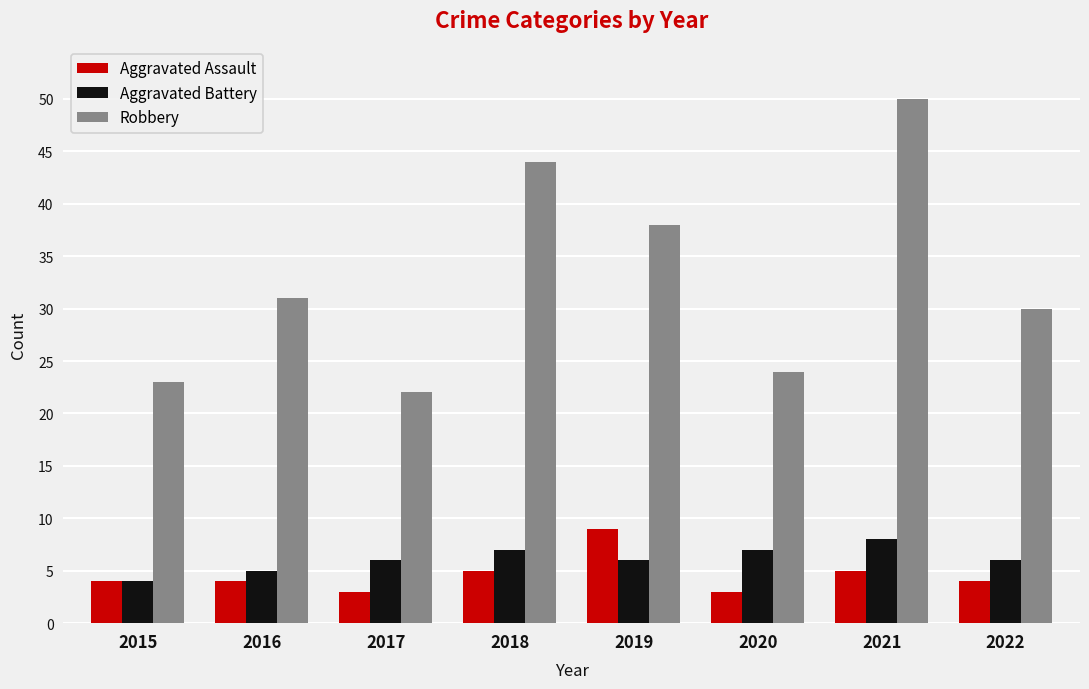

What is the difference between the Robbery values at 2017 and 2021?

28